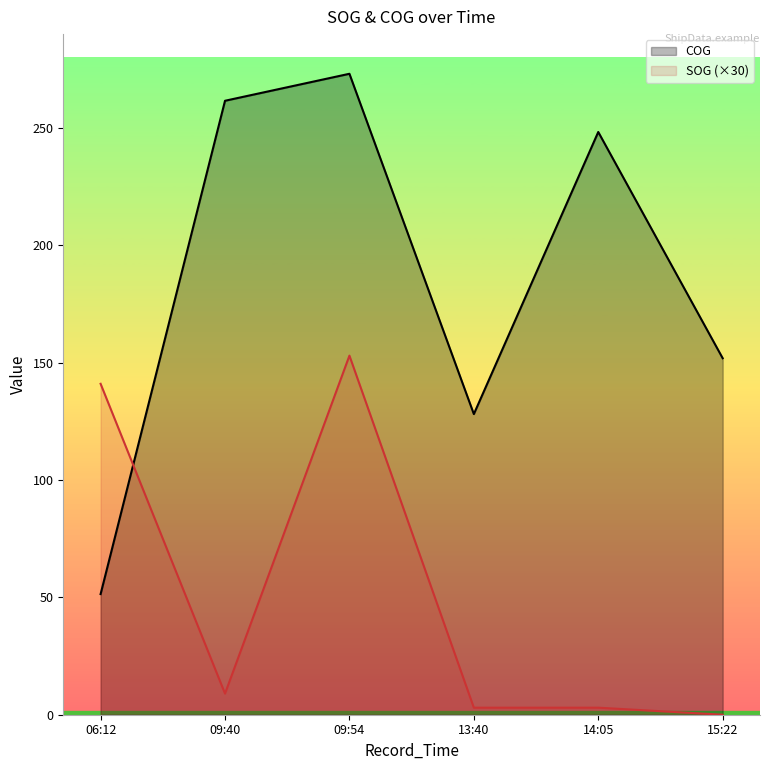

What is the maximum value for COG?

273.1